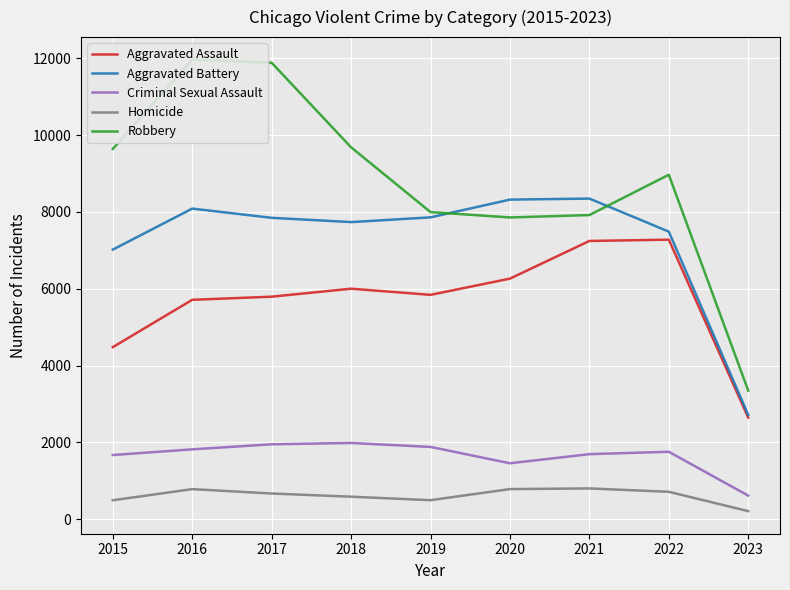

True or false: Homicide and Aggravated Assault intersect in this chart.

False